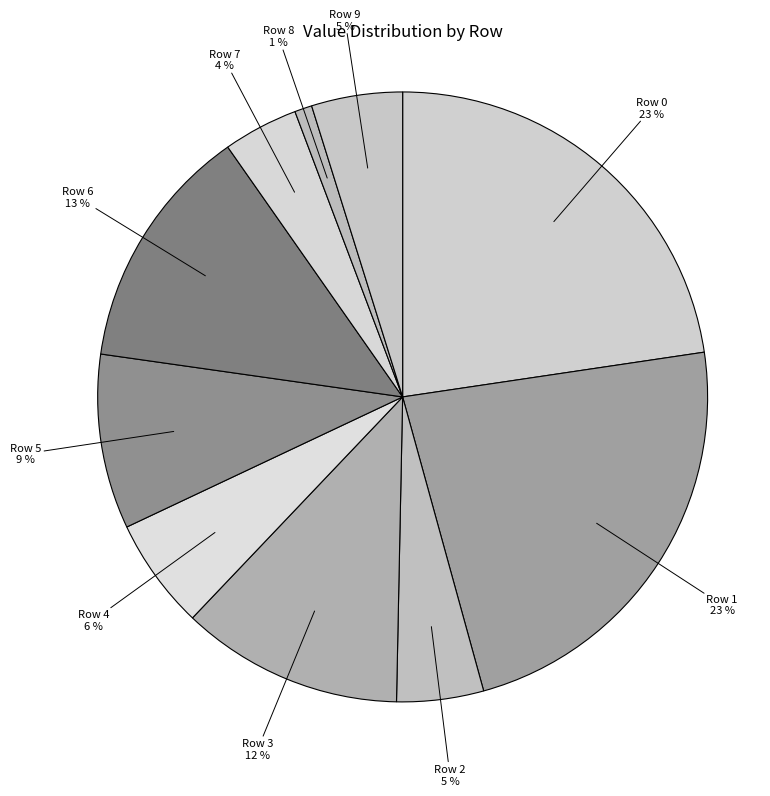

How many segments does this pie chart have?

10